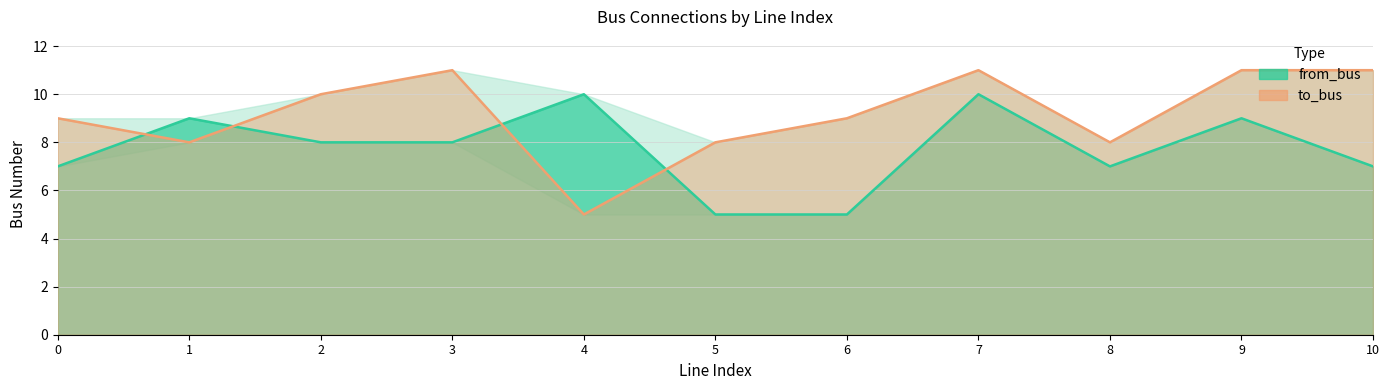

Rank the series at 7 from highest to lowest value.

to_bus, from_bus